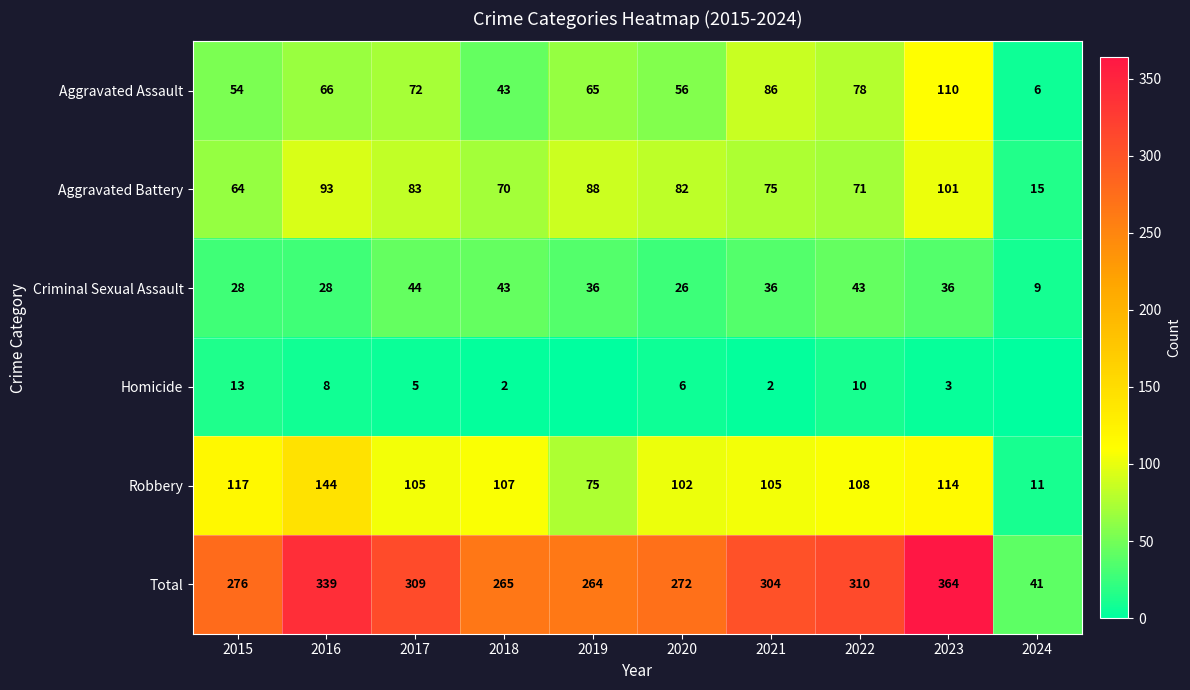

Rank the categories by Total value from highest to lowest.

2023, 2016, 2022, 2017, 2021, 2015, 2020, 2018, 2019, 2024